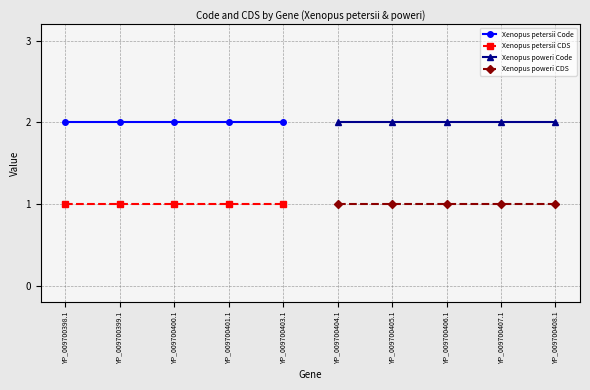

Which has a higher value, YP_009700400.1 or YP_009700401.1?

YP_009700400.1